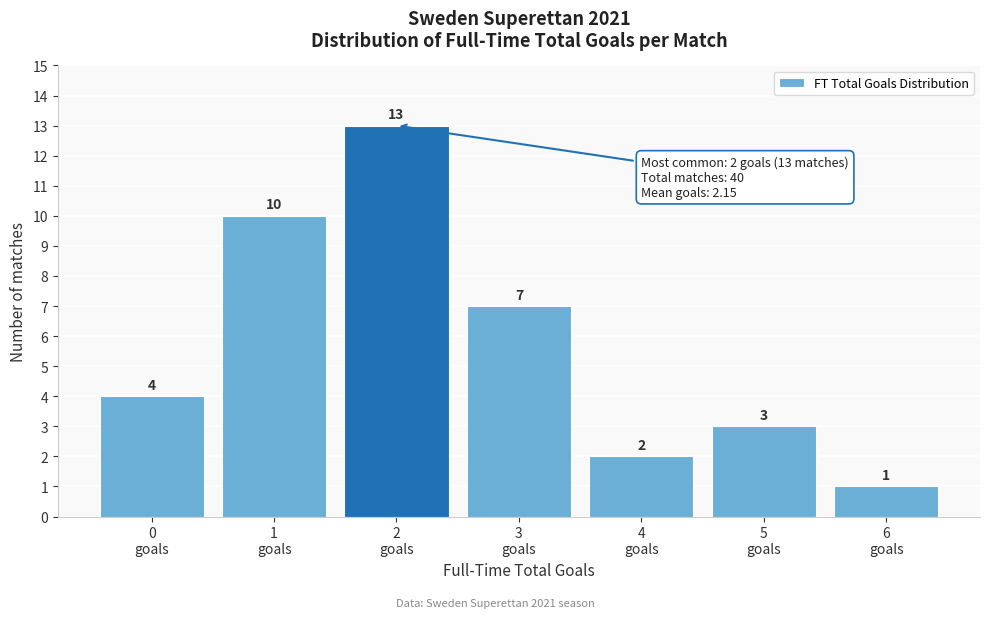

Reading left to right, list all the values displayed in this chart.

4	10	13	7	2	3	1